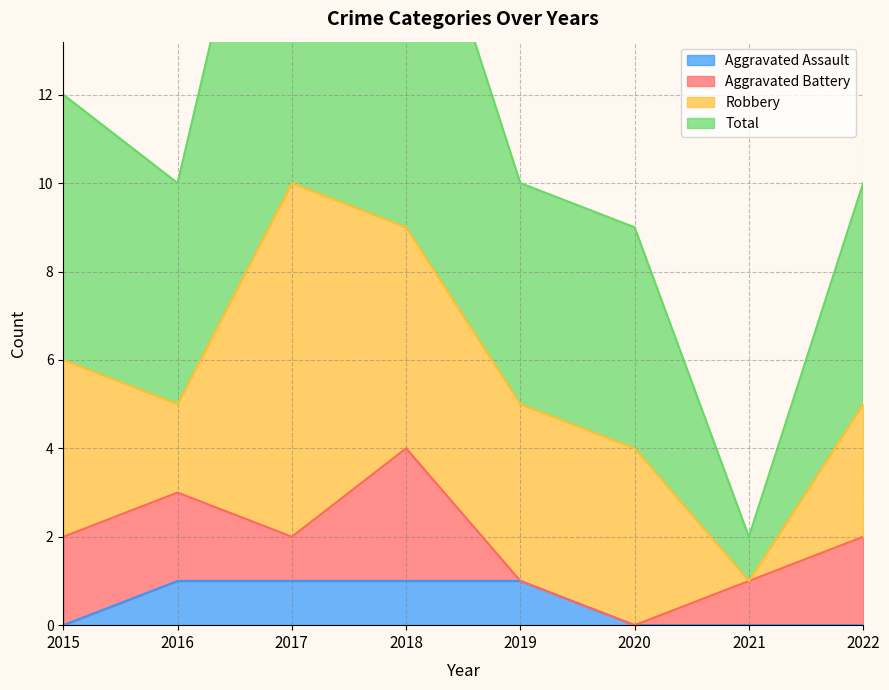

Between 2016 and 2017, which series saw the biggest shift?

Total